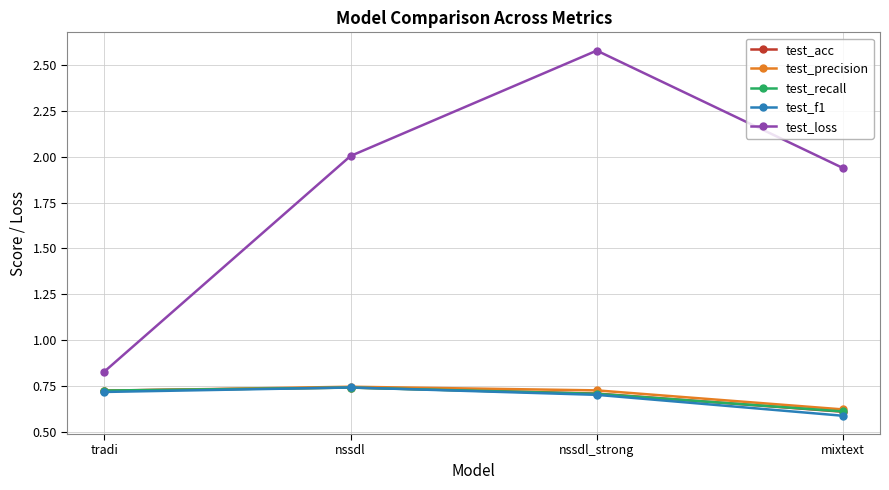

Rank the categories by test_loss value from highest to lowest.

nssdl_strong, nssdl, mixtext, tradi